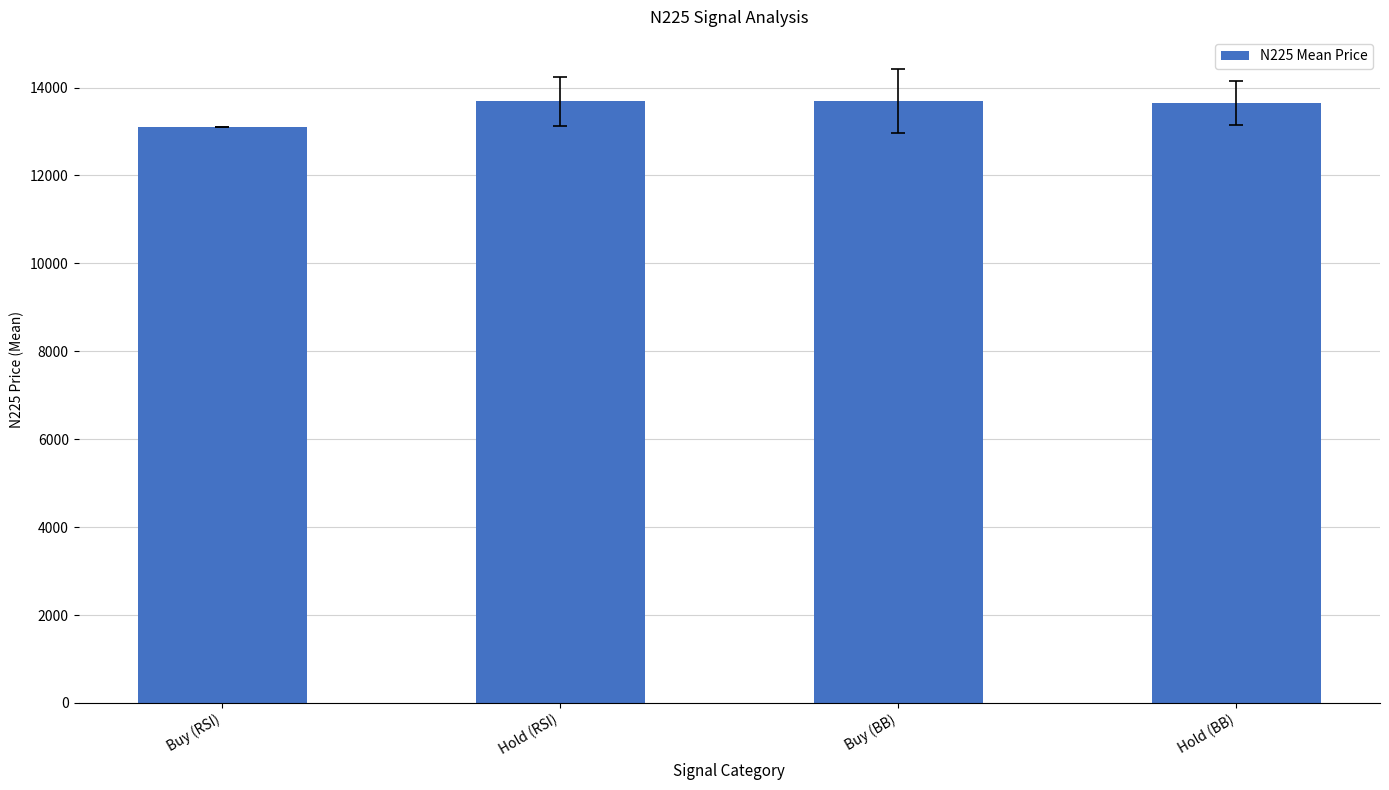

What is the sum of the values at Hold (BB) and Hold (RSI)?

27341.1